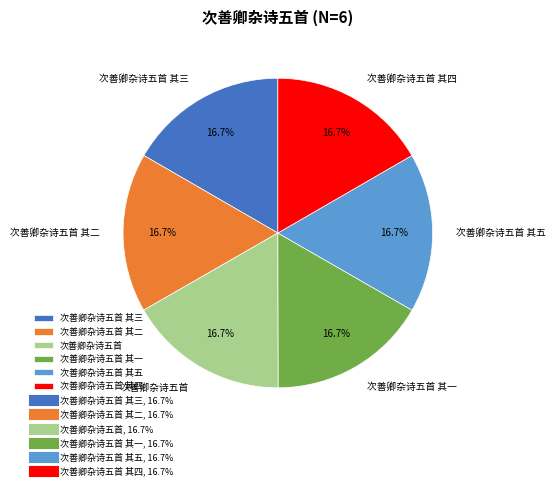

What portion of the pie excludes 次善卿杂诗五首 其三?

83.3%